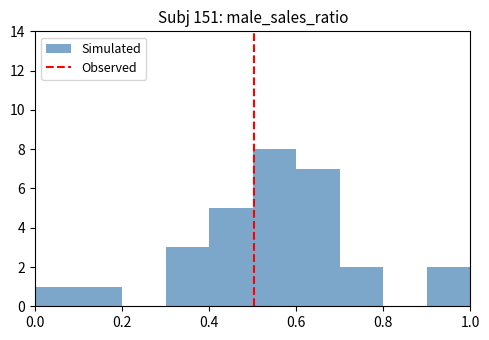

Reading left to right, transcribe this chart: for each bar, give the range it covers on the x-axis and its height. The values are not printed on the chart, so give them approximately, as read against the axis.

0.0 to 0.1: 1
0.1 to 0.2: 1
0.2 to 0.3: 0
0.3 to 0.4: 3
0.4 to 0.5: 5
0.5 to 0.6: 8
0.6 to 0.7: 7
0.7 to 0.8: 2
0.8 to 0.9: 0
0.9 to 1.0: 2